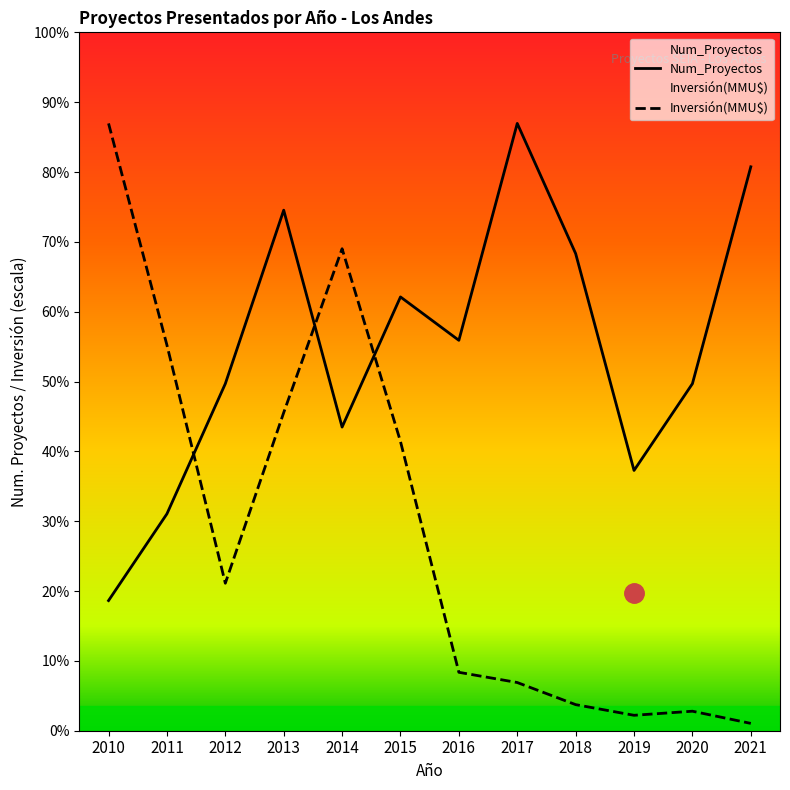

True or false: Num_Proyectos has more than 2 interior local peaks.

True